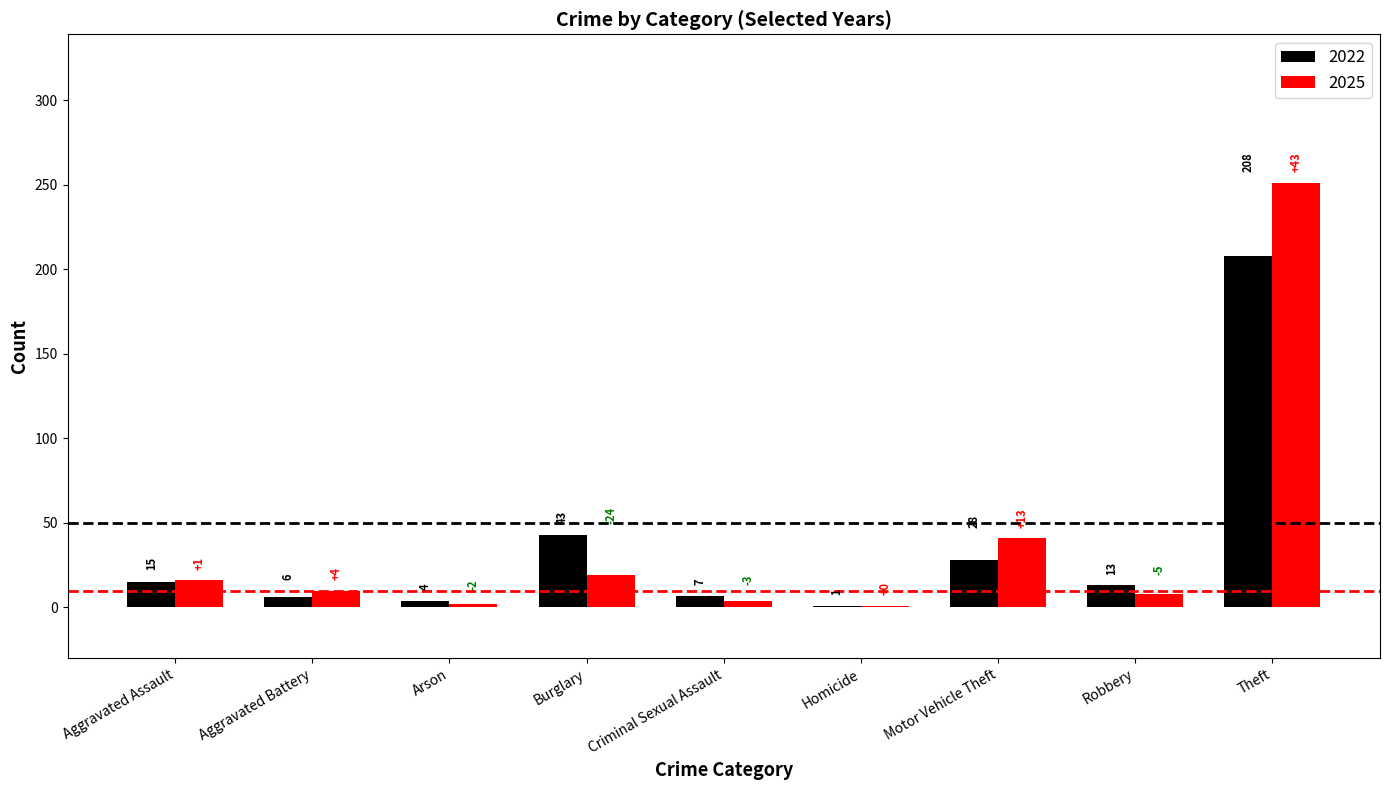

Which series changed the most between Homicide and Robbery?

2022